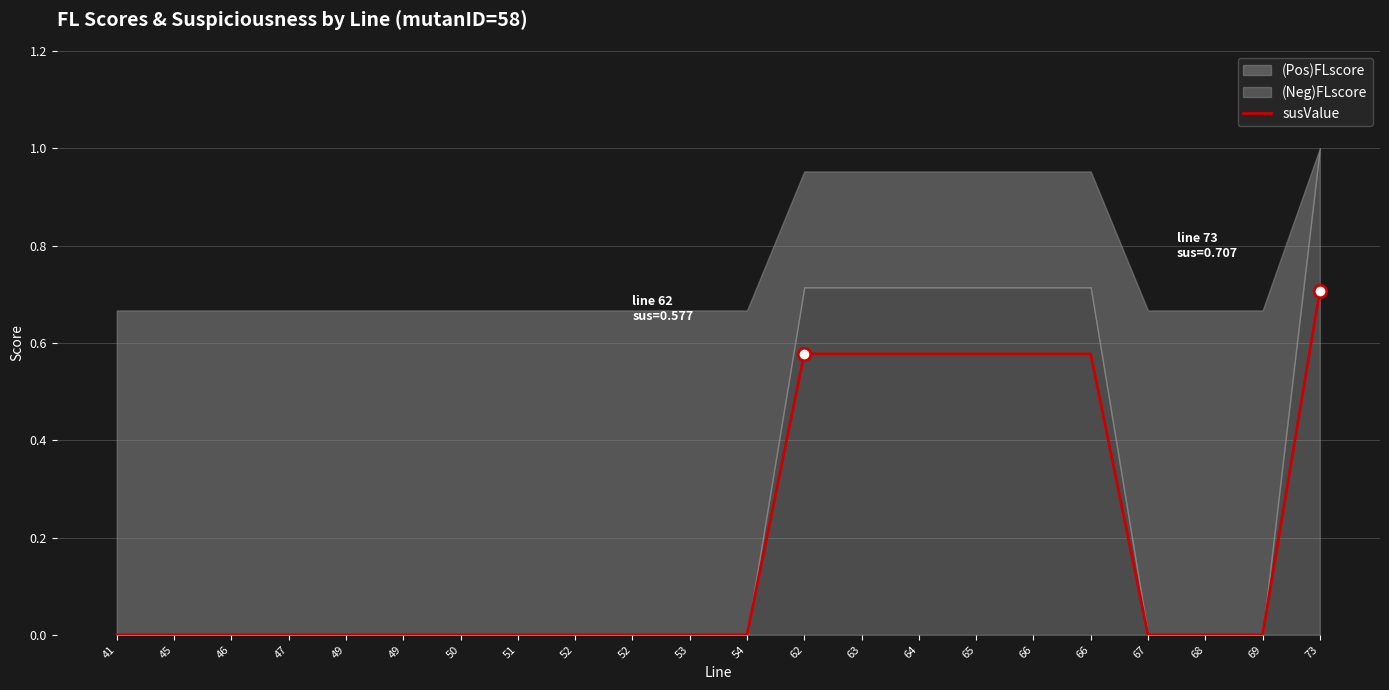

Rank the categories by value from lowest to highest.

41, 45, 46, 47, 49, 49, 50, 51, 52, 52, 53, 54, 67, 68, 69, 62, 63, 64, 65, 66, 66, 73